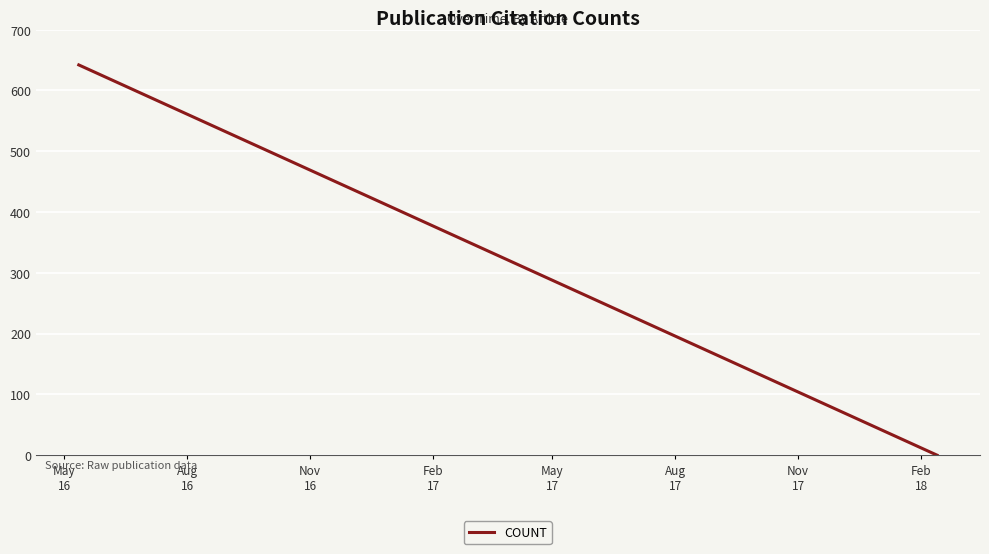

What is the maximum value shown in the chart?

642